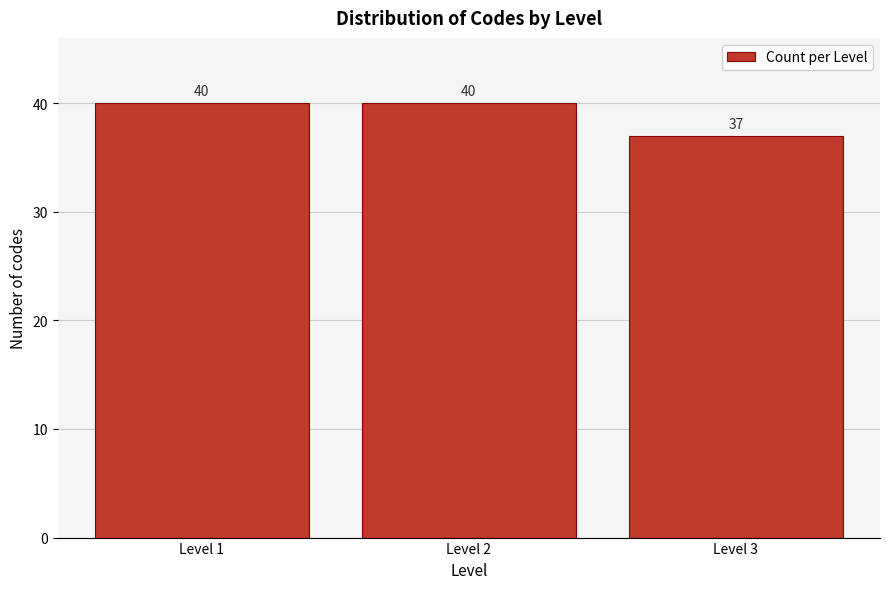

Reading left to right, extract all data points from this chart.

40	40	37